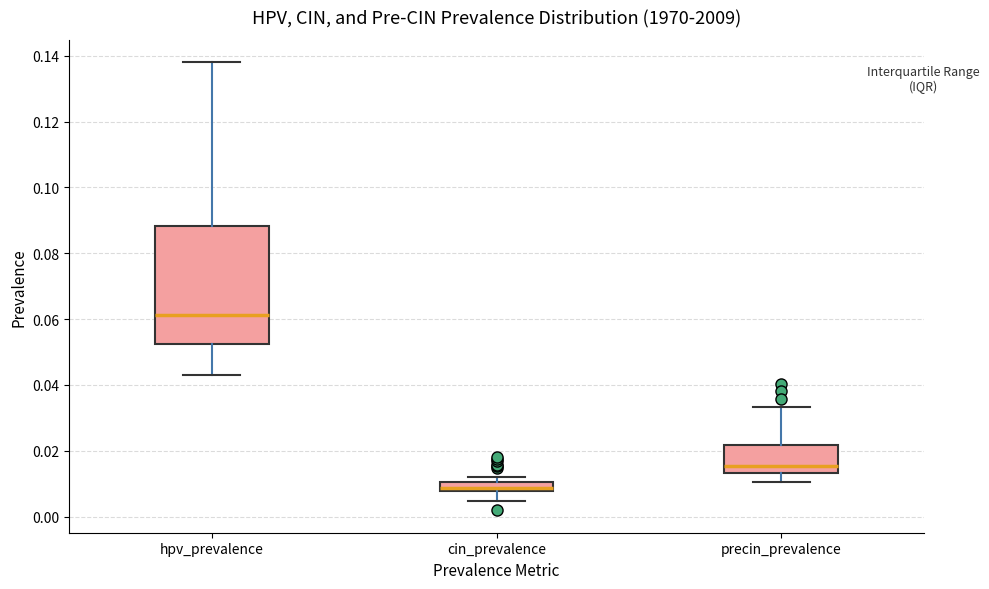

Which box is the tallest, from its lower edge to its upper edge?

hpv_prevalence